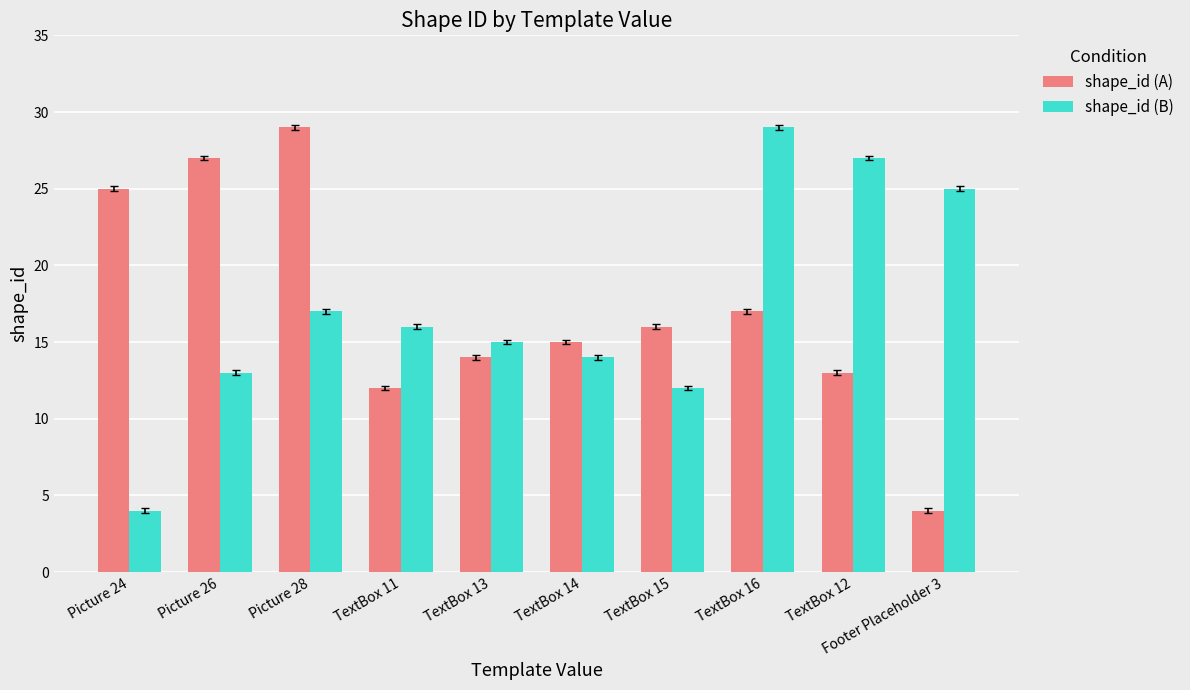

What is the sum of all shape_id (A) values?

172